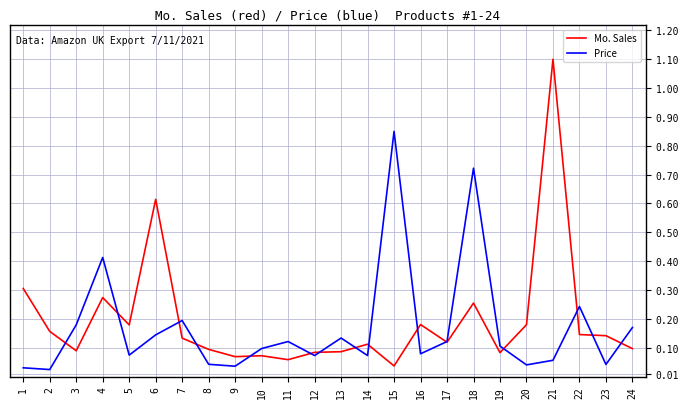

At which category is the sum across all series the highest?

21